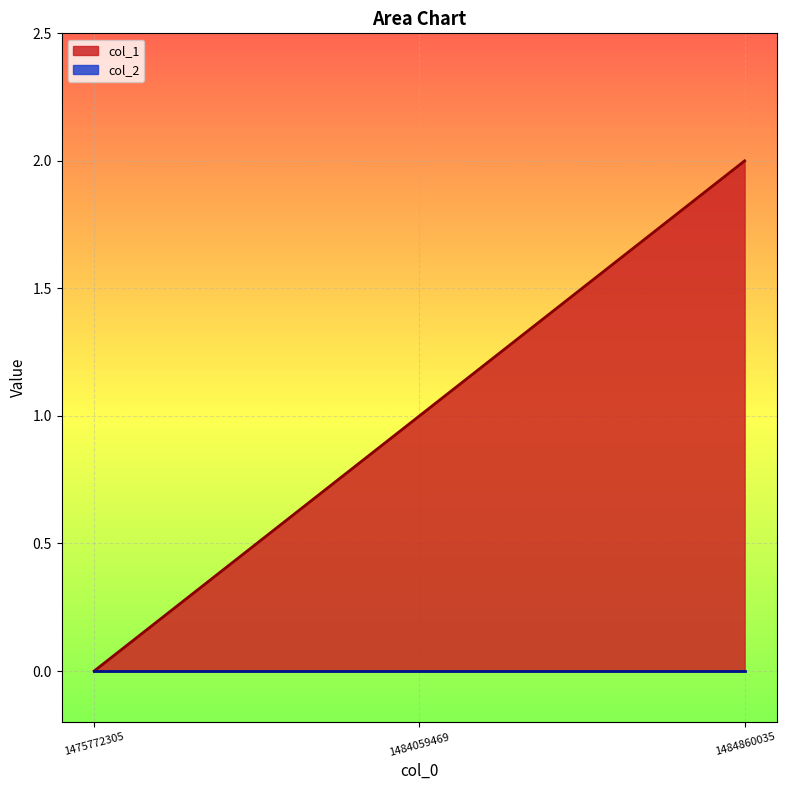

Rank the categories by value from highest to lowest.

1484860035, 1484059469, 1475772305